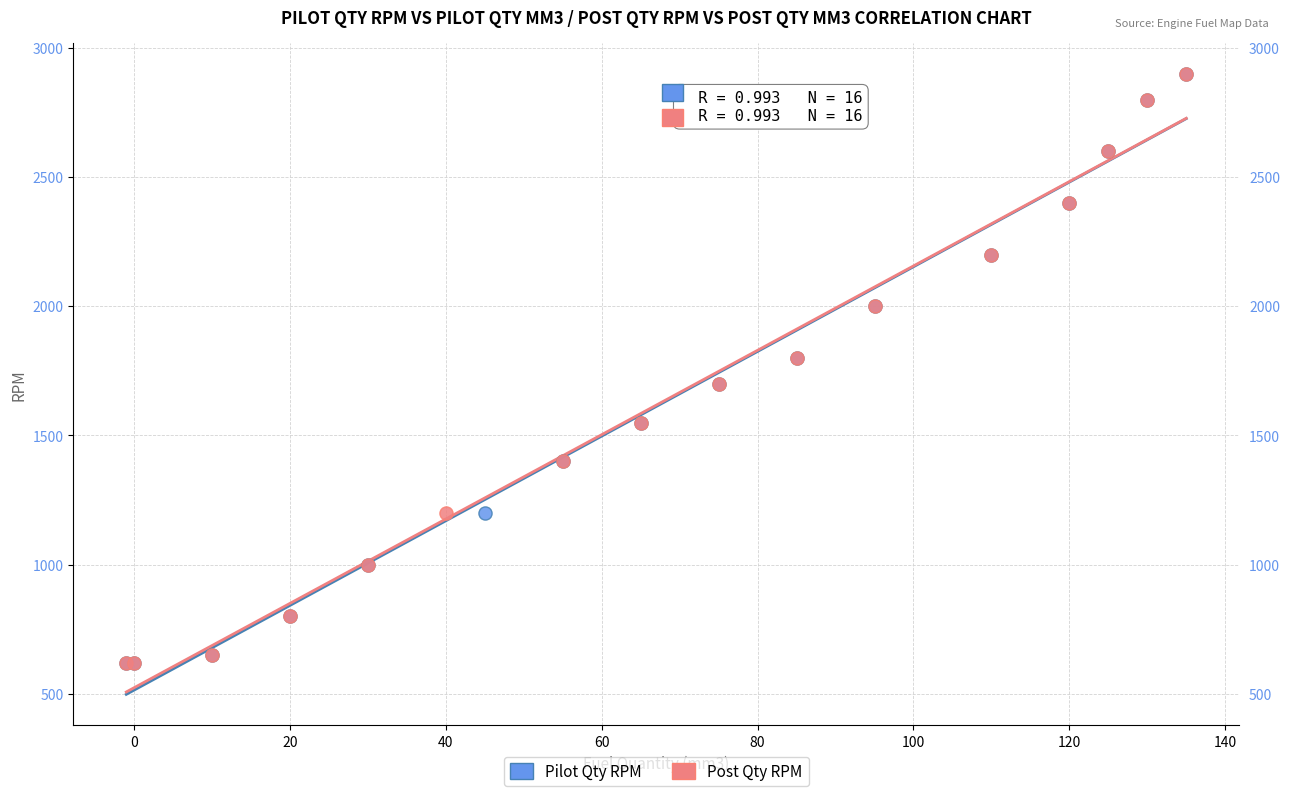

What are all the series names shown in the legend?

Pilot Qty RPM, Post Qty RPM